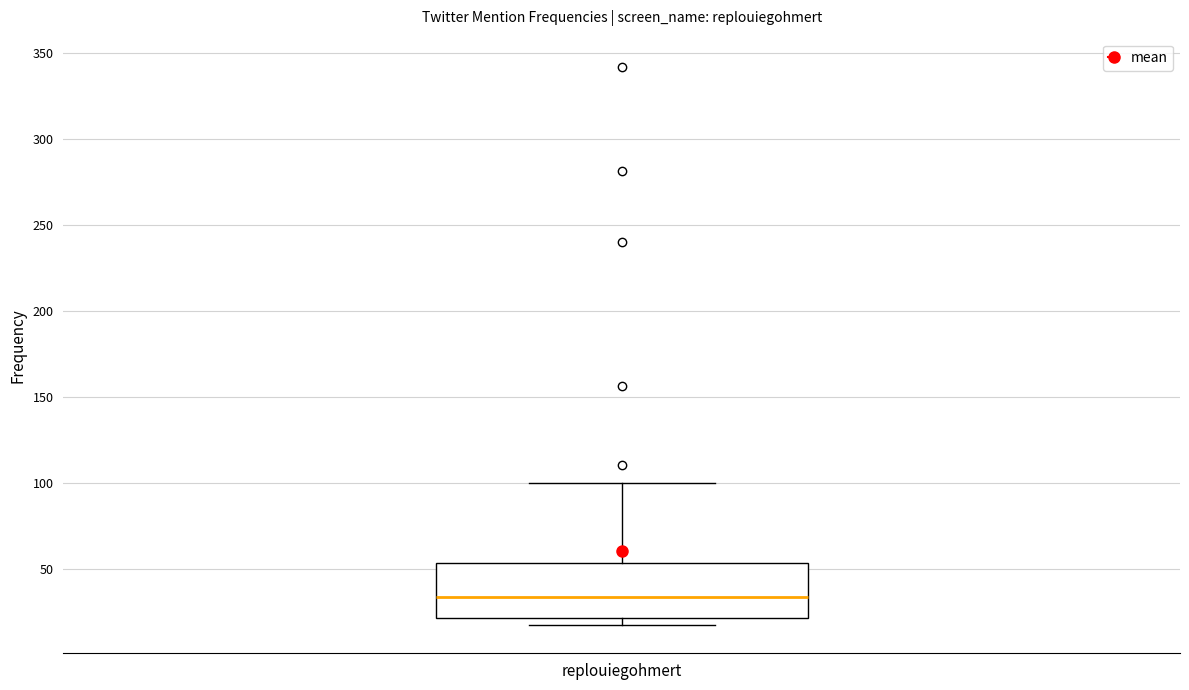

Read this box plot against the y-axis: the position of the median line, the range covered by the box, and the ends of both whiskers. The values are not printed on the chart, so give them approximately, as read against the axis.

median 35, box 20 to 55, whiskers 15 to 100